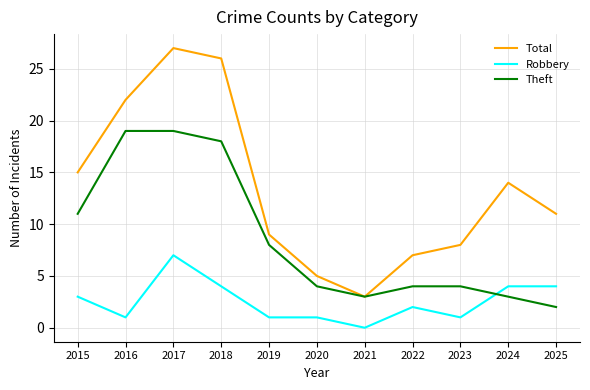

What is the sum of all Total values?

147